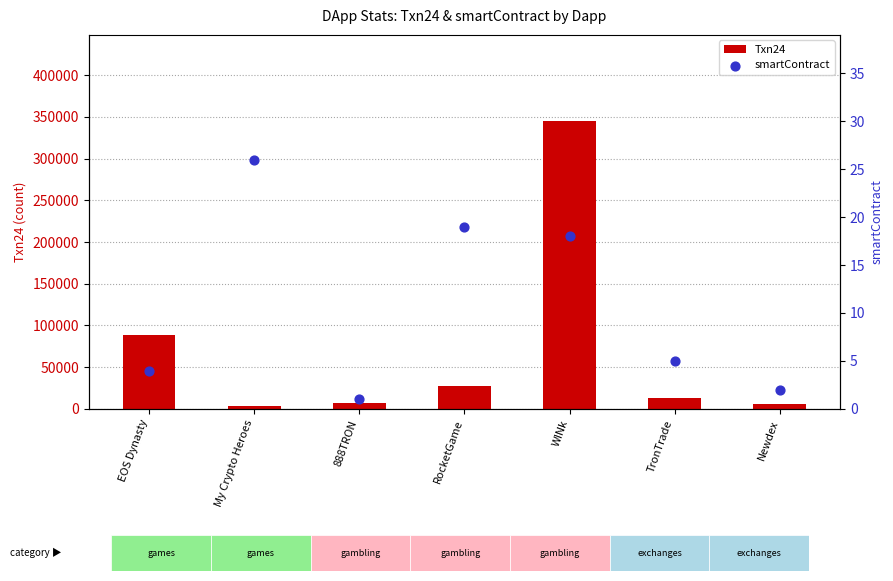

Which series reaches the minimum Y coordinate?

smartContract